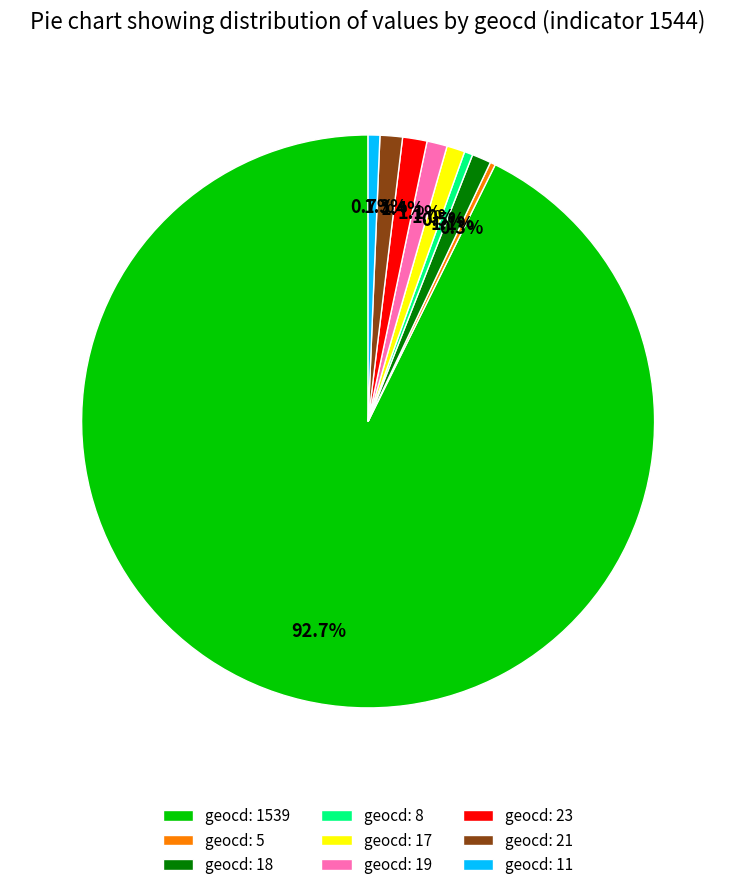

How many slices are in this pie chart?

9